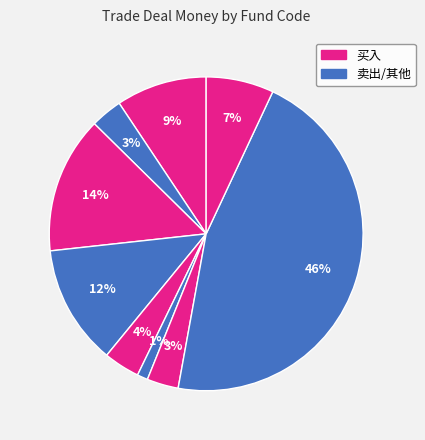

Is there any slice that represents more than half of the pie?

No